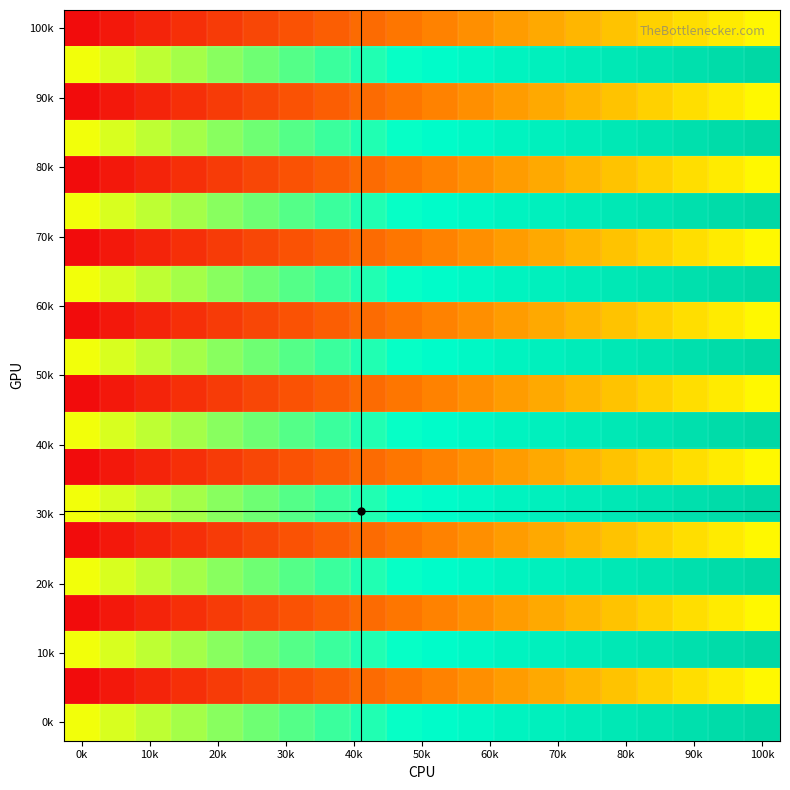

At which category is the sum across all series the highest?

100k